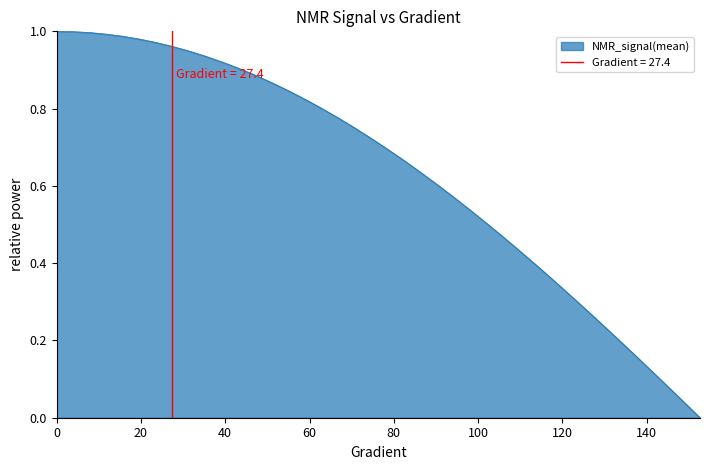

What is the average value?

0.6